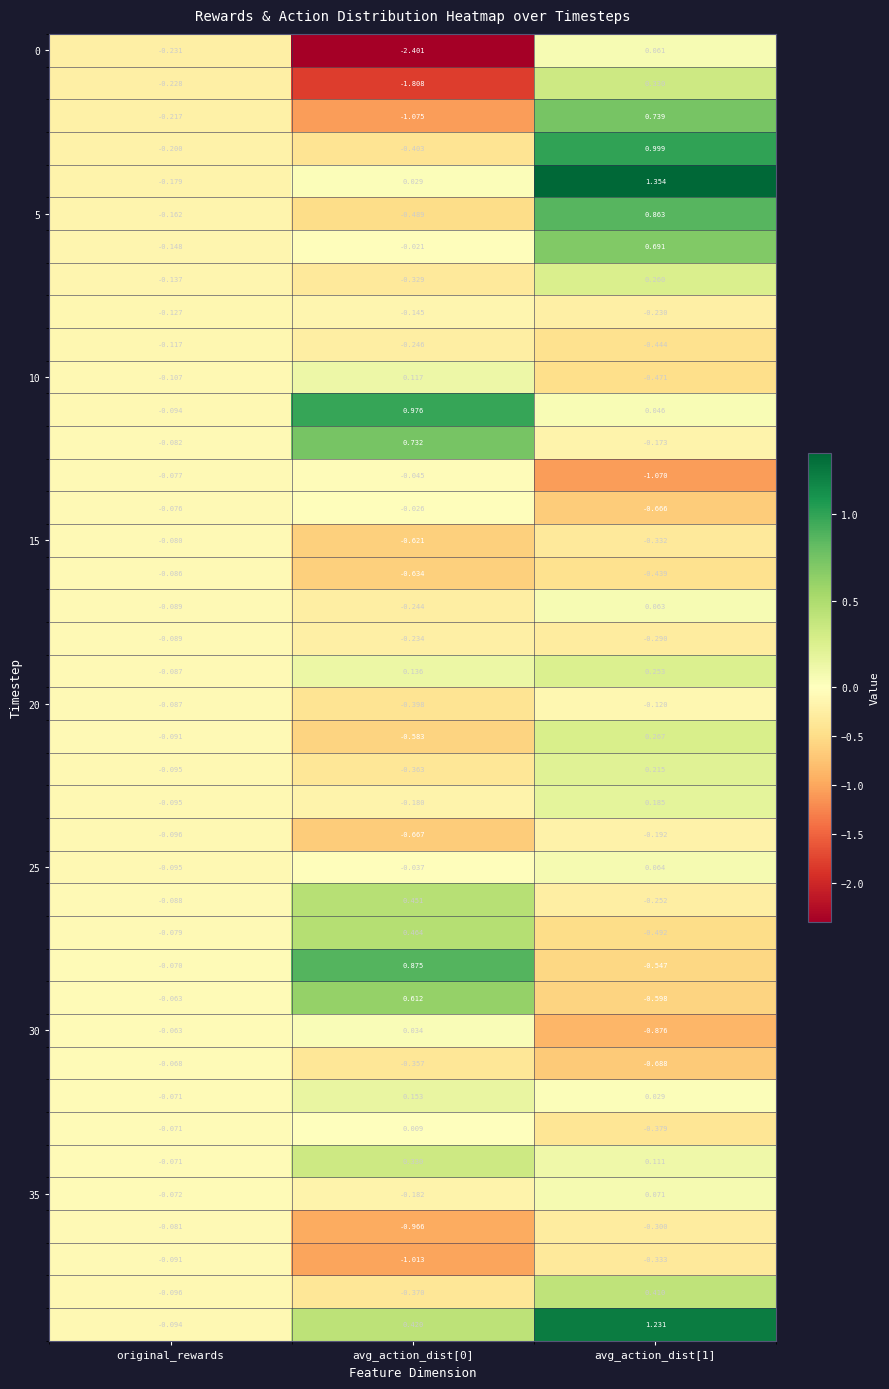

Where is 0 nearest to the value -1?

original_rewards